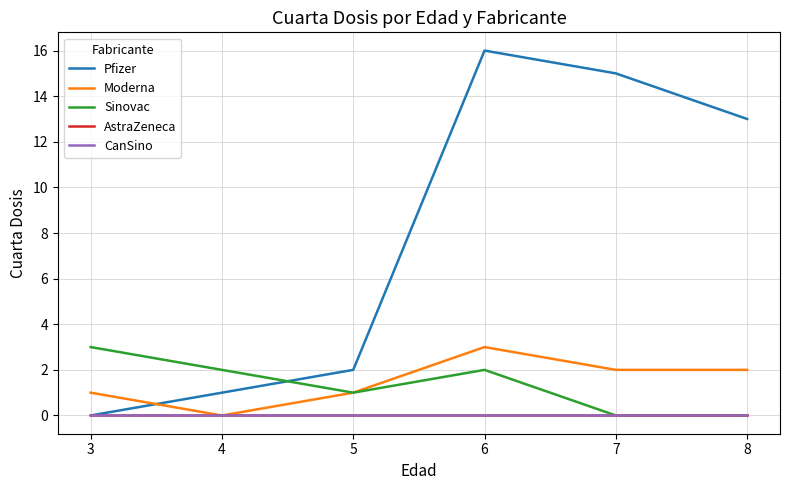

Which series has the largest total across all categories?

Pfizer